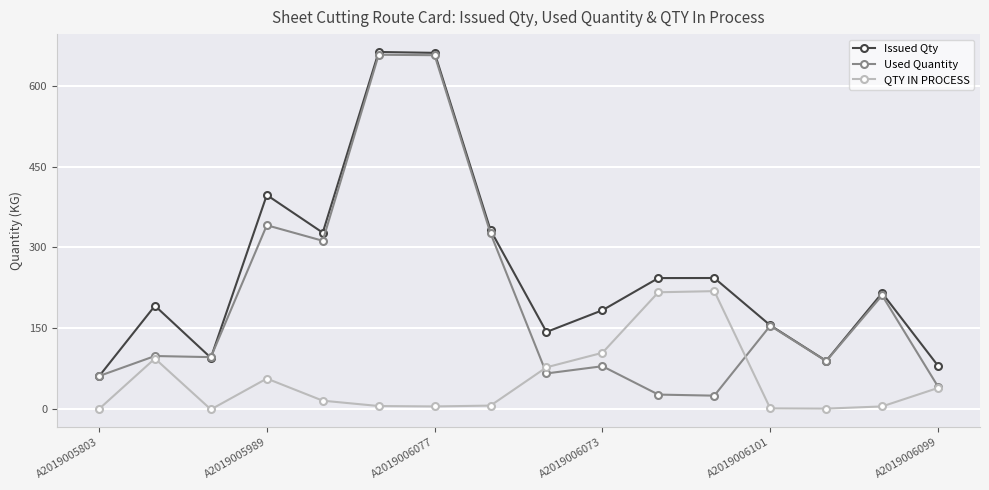

What is the value of the Issued Qty point at the 5th from the left?

327.4